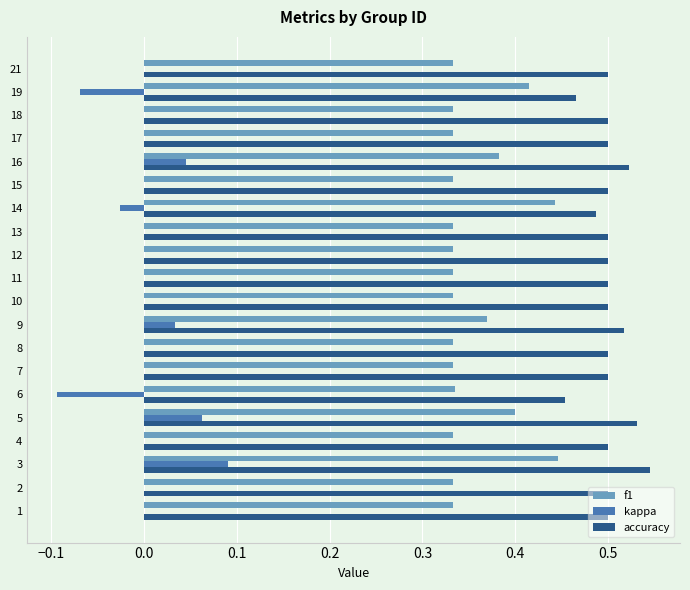

Which category has the highest value across all series?

3